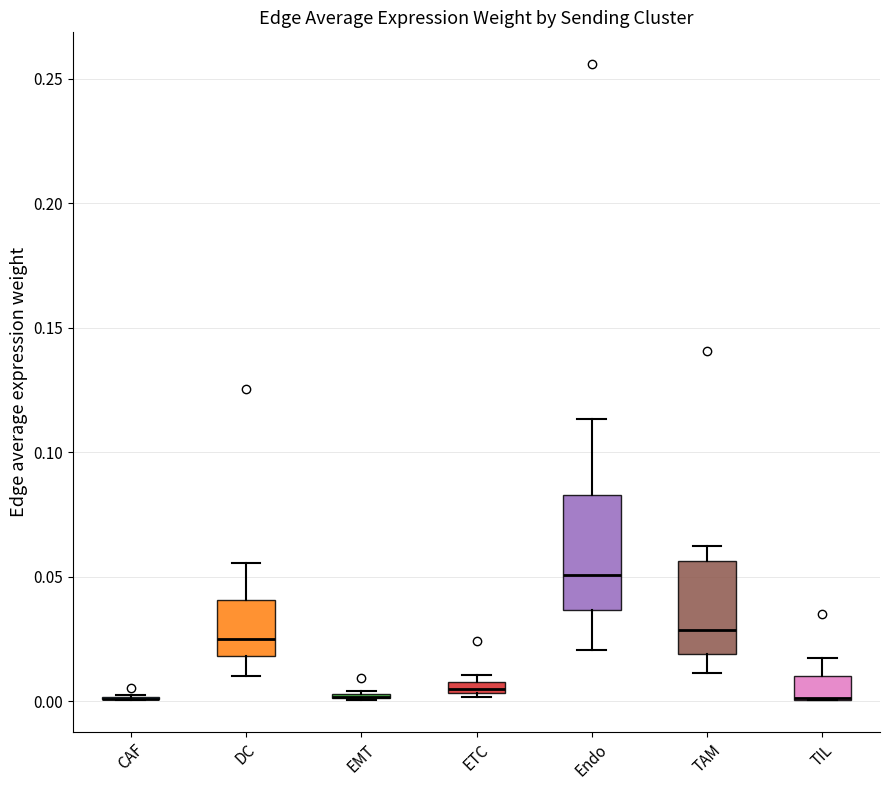

Where is the upper edge of the box for TAM on the y-axis? The values are not printed on the chart, so give them approximately, as read against the axis.

0.055